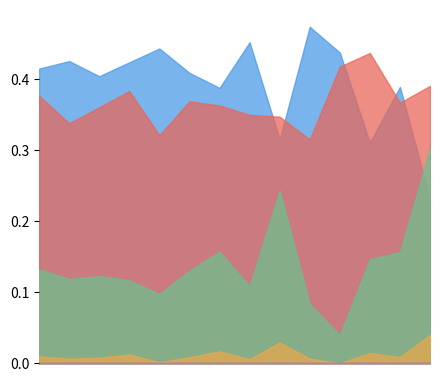

How many lines are shown in the chart?

5